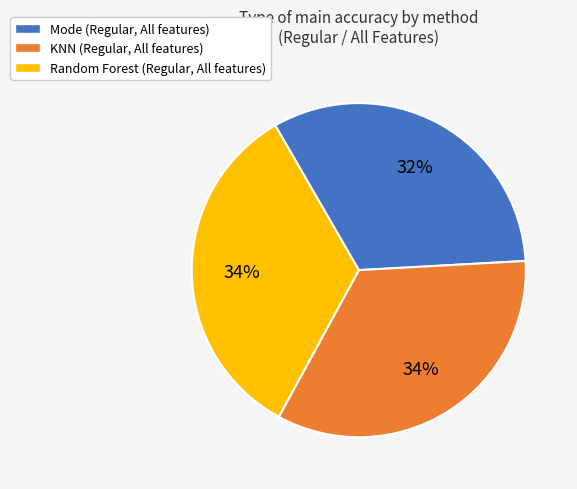

Which category has the smallest portion of the pie?

Mode